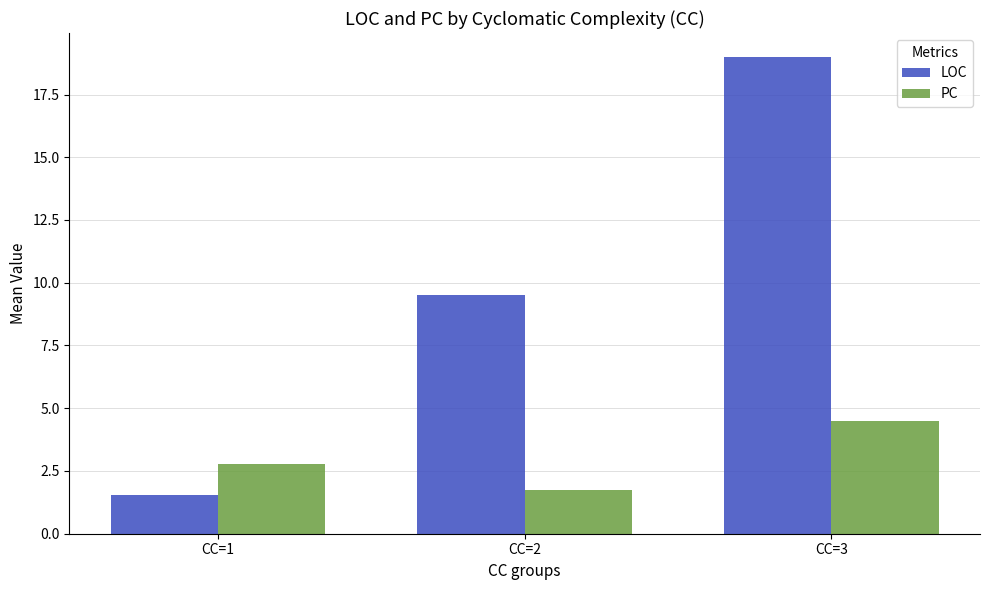

The PC series shows 0.8 at CC=1. True or false?

False